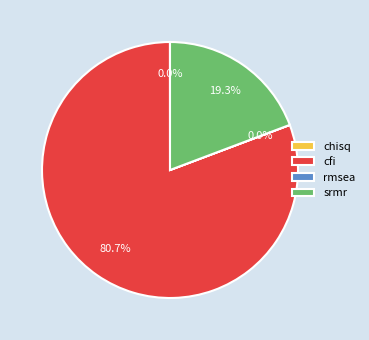

Does any single category account for the majority?

Yes